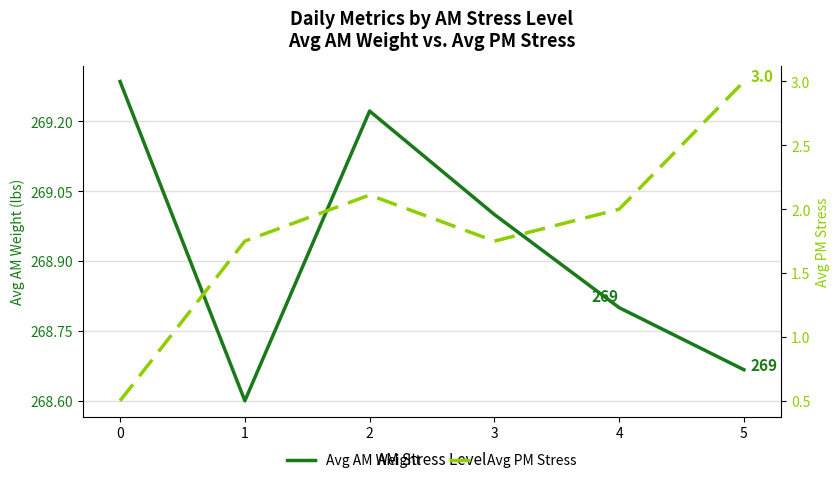

What is the value of the Avg AM Weight point at the 1st from the left?

269.3